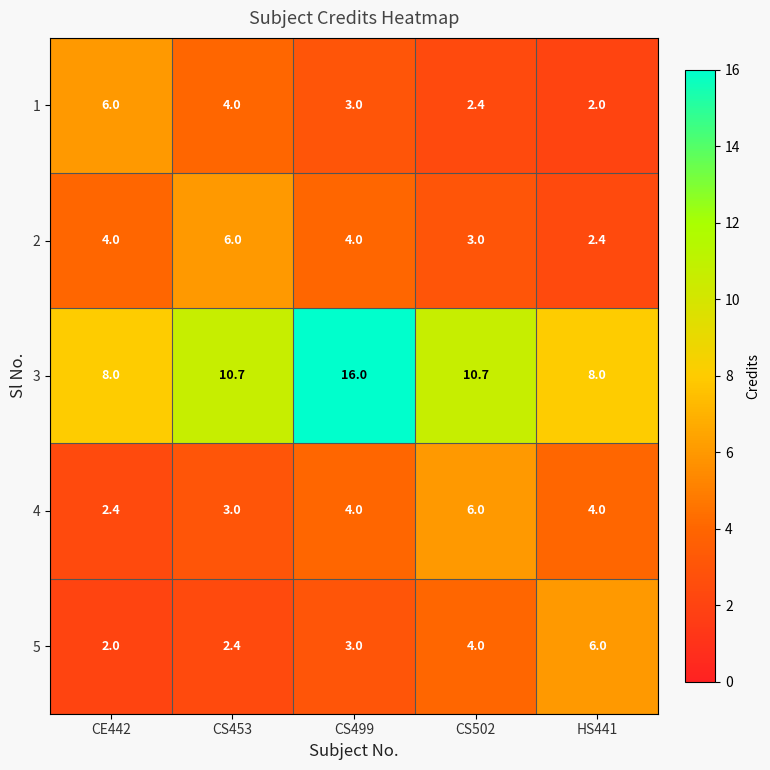

Count the 2 values in the range 3 to 4.

3